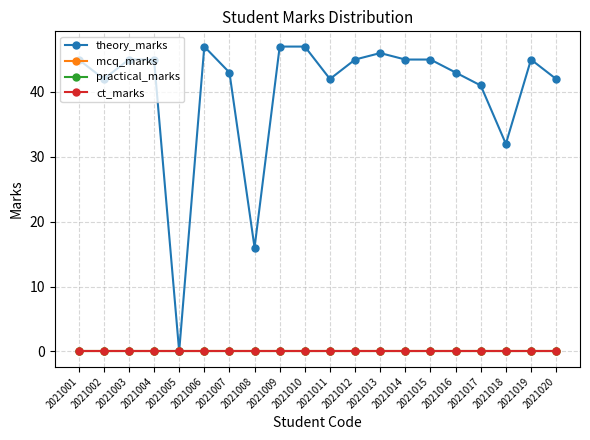

Which has a higher value, 2021006 or 2021015?

2021006